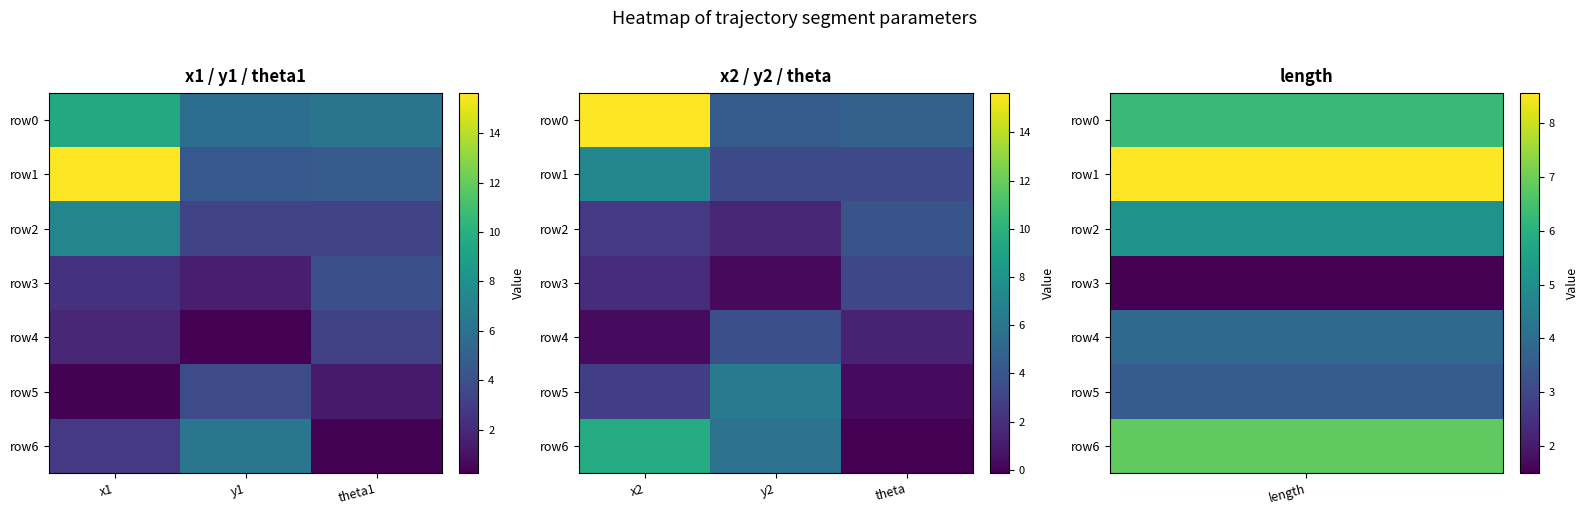

Count the number of categories in the chart.

3